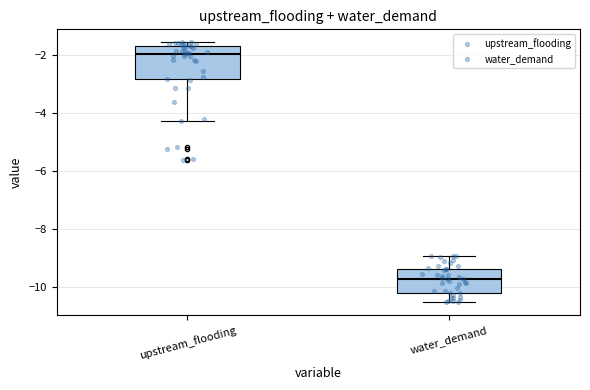

Comparing the boxes themselves (not the whiskers), which one is the tallest?

upstream_flooding